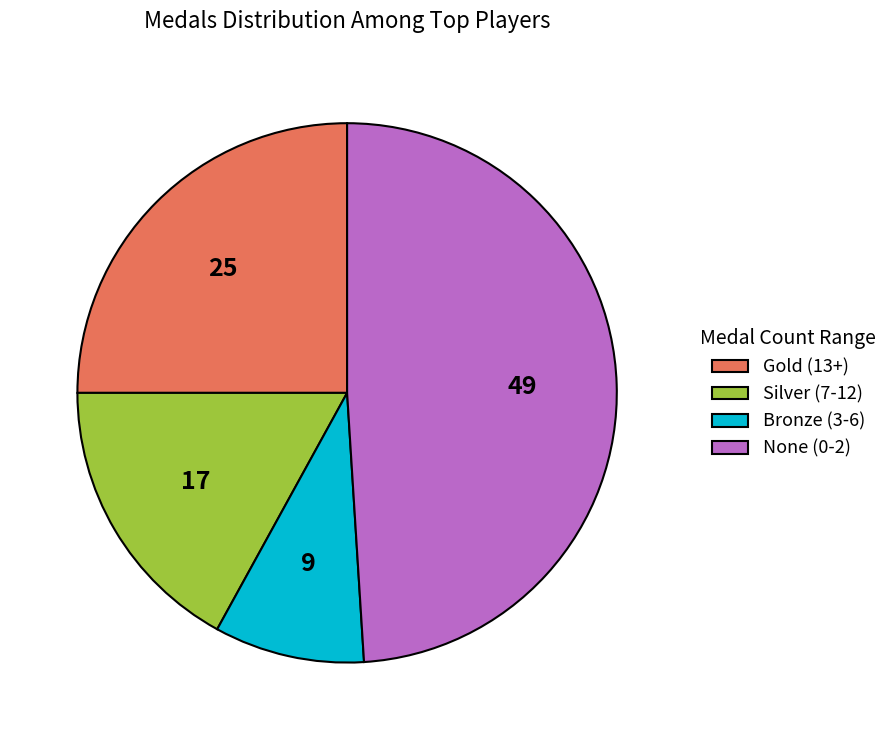

Is there any slice that represents more than half of the pie?

No